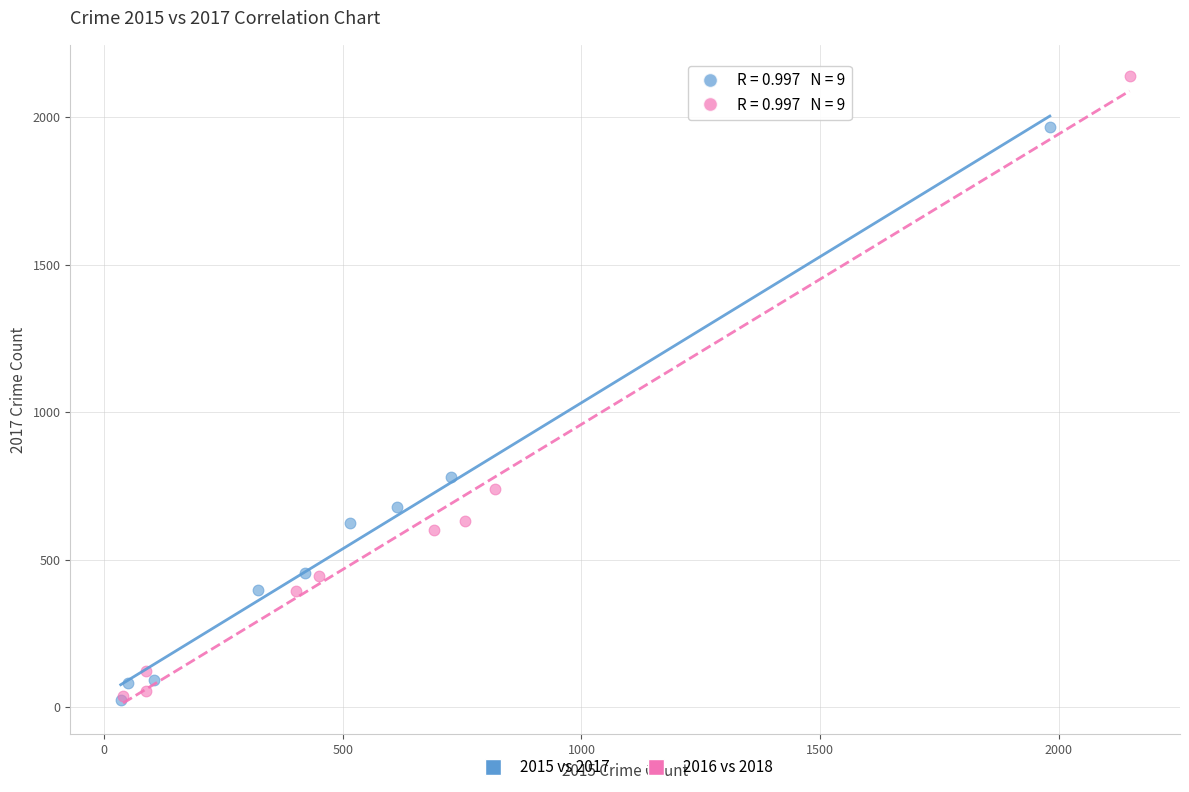

Which series has the widest spread of Y values?

2016 vs 2018